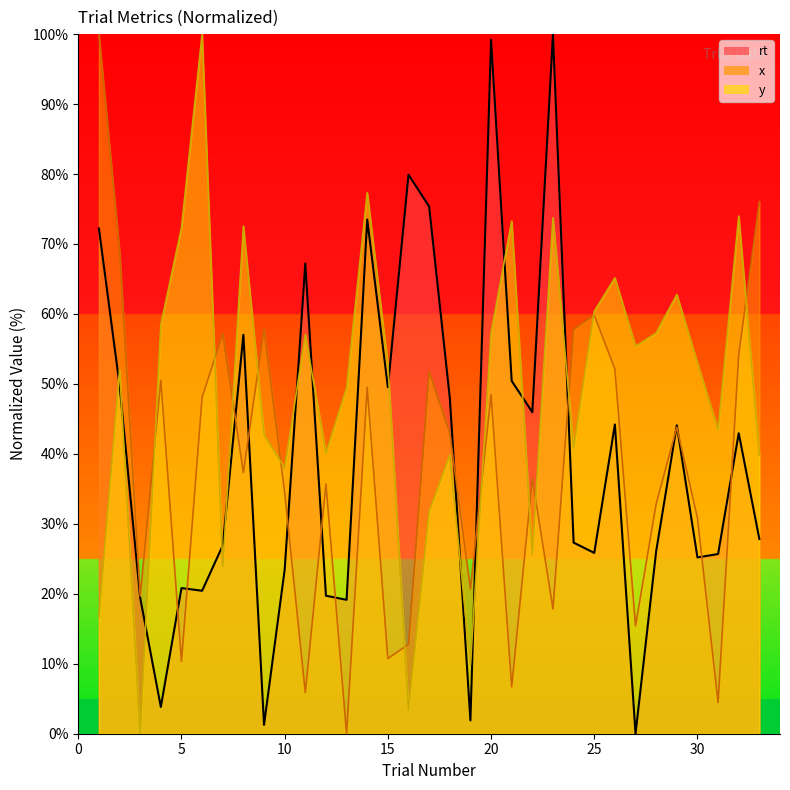

True or false: x_line has a value of 31.0 at 22.

False